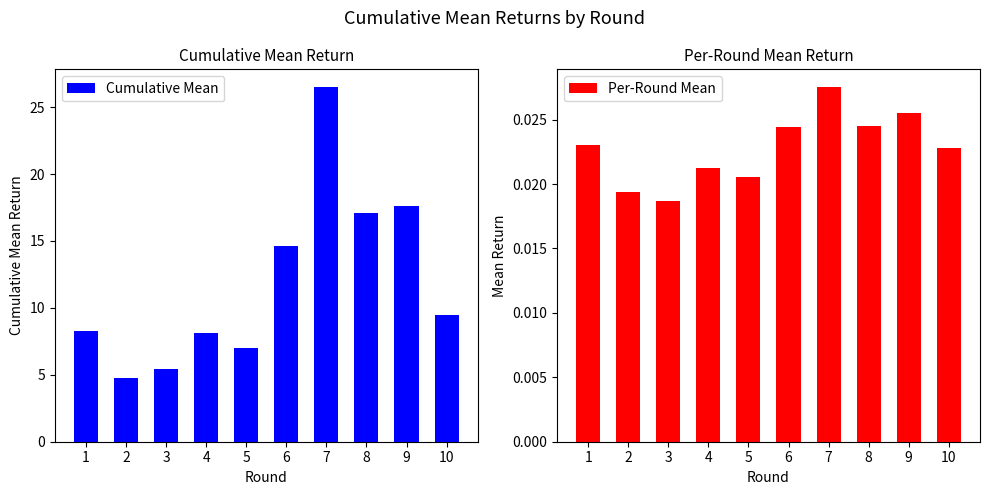

What are all the series names shown in the legend?

Cumulative Mean, Per-Round Mean